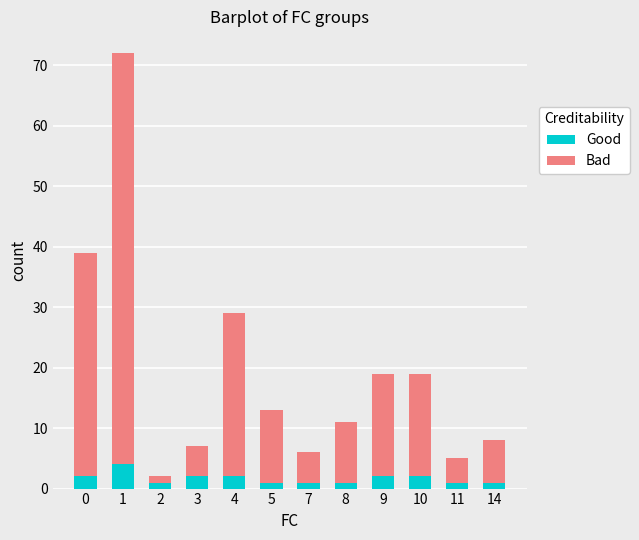

What is the sum of all Good values?

20